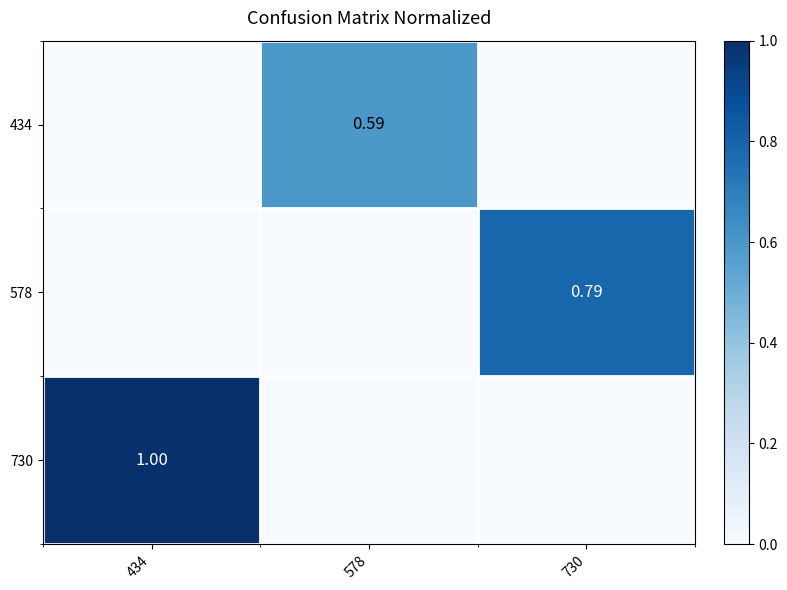

True or false: 434 has a value of 0.2 at 578.

False